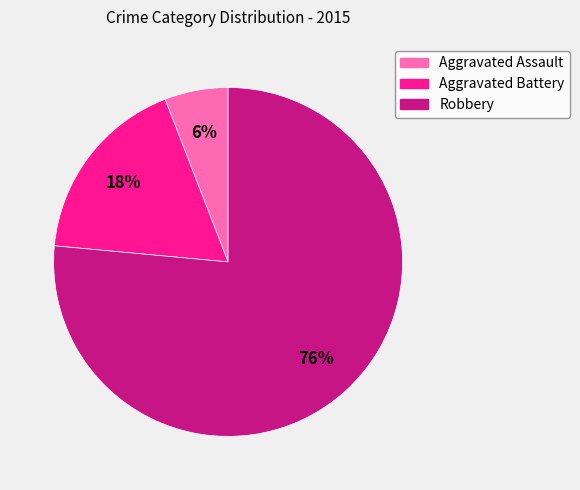

True or false: Aggravated Battery accounts for 18% of the total.

True